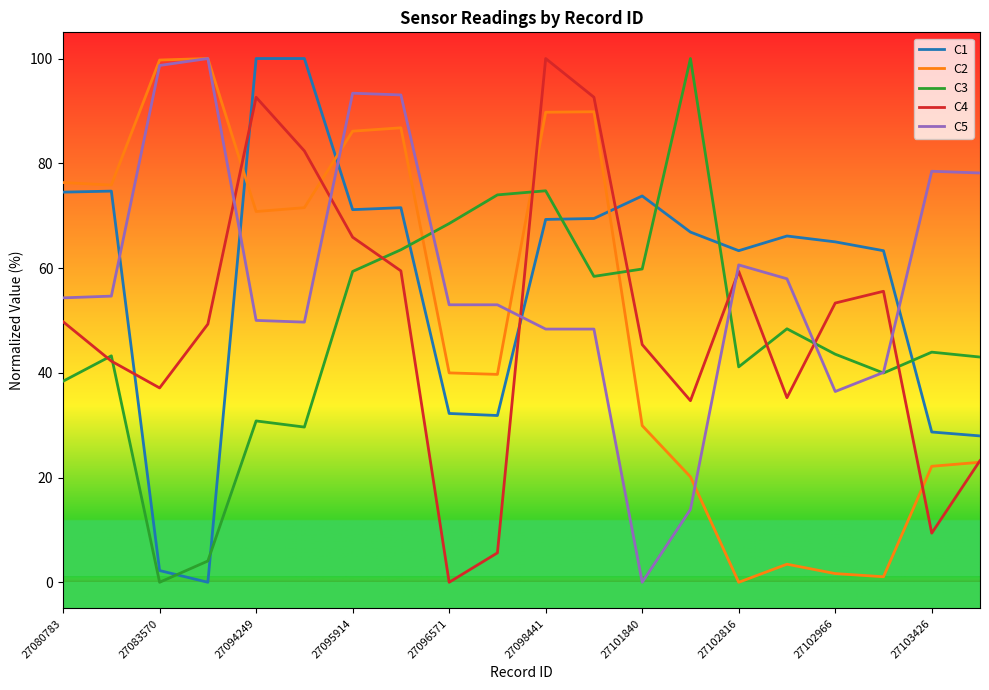

What is the highest value of the C3 series?

100.0